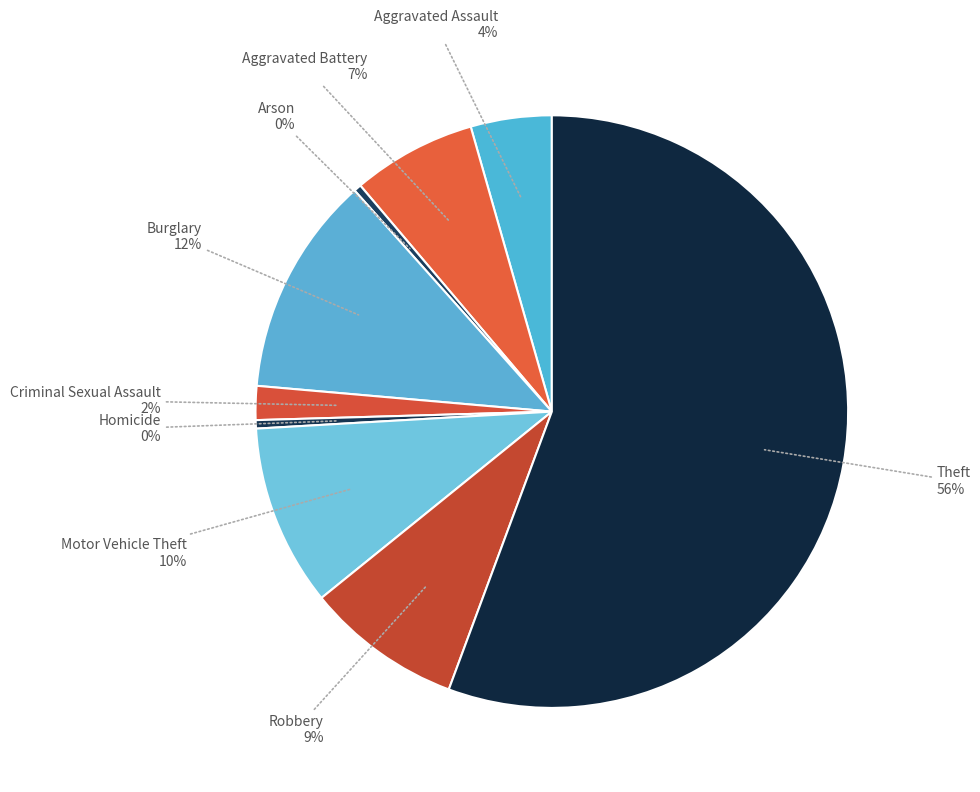

To the nearest percent, what is the average slice percentage?

11%